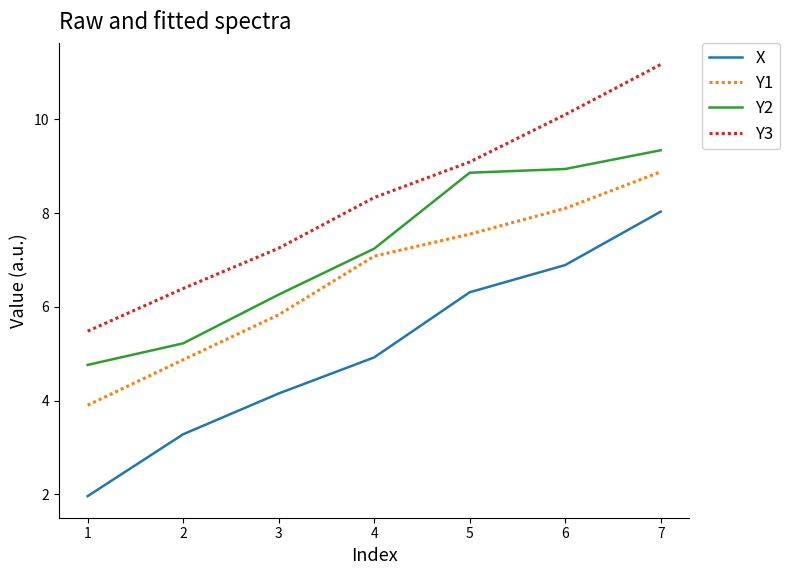

How many lines are shown in the chart?

4